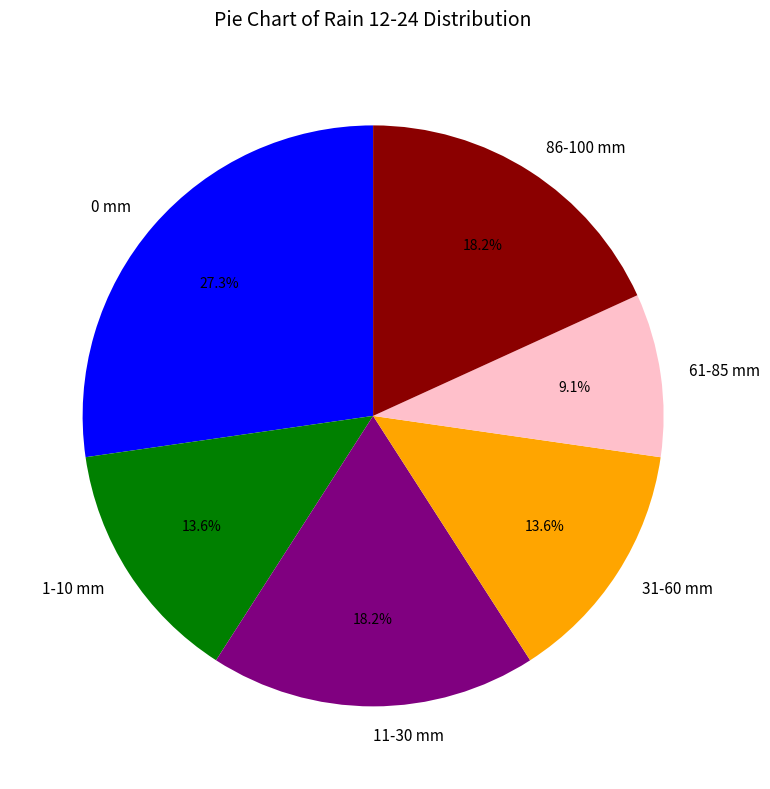

Does any single category account for the majority?

No